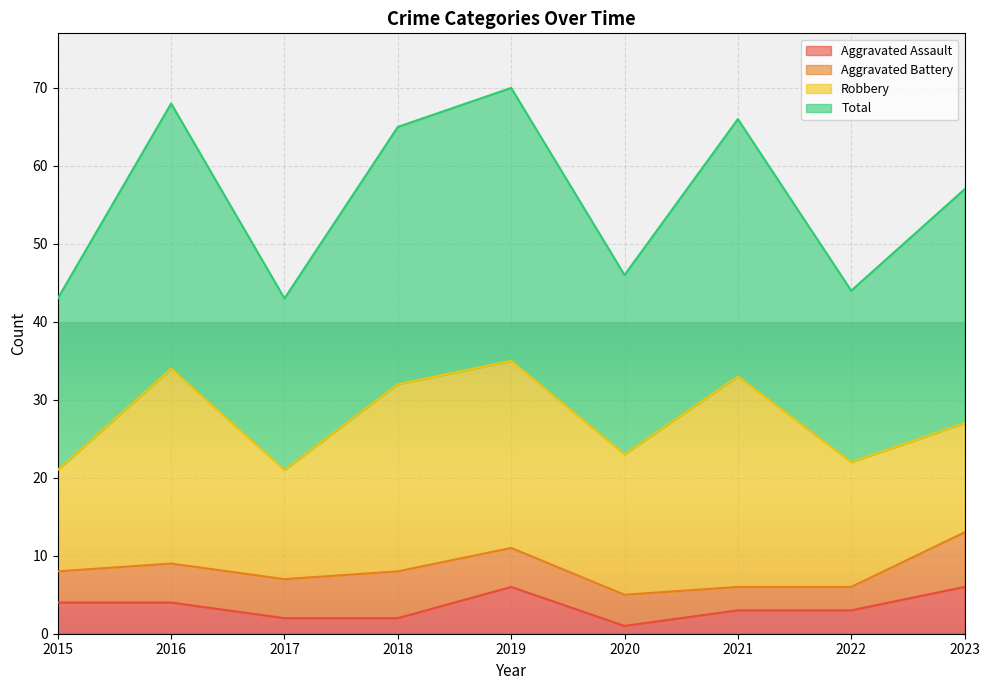

What is the minimum value shown in the chart?

1